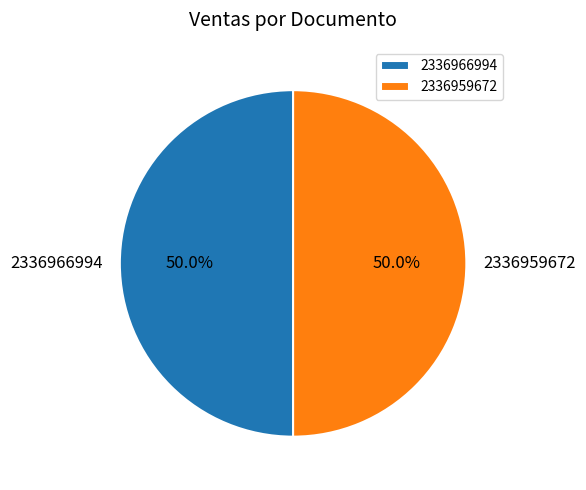

Is it true that 2336966994 is 64% of the pie?

False